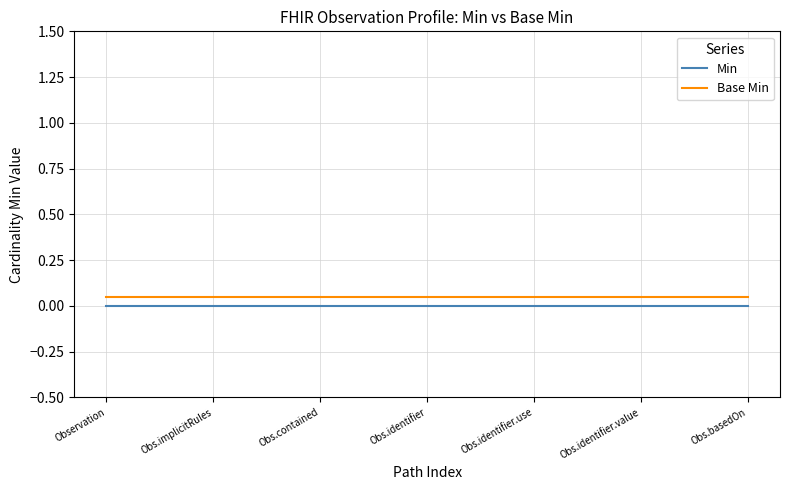

True or false: Min and Base Min cross at least once.

False